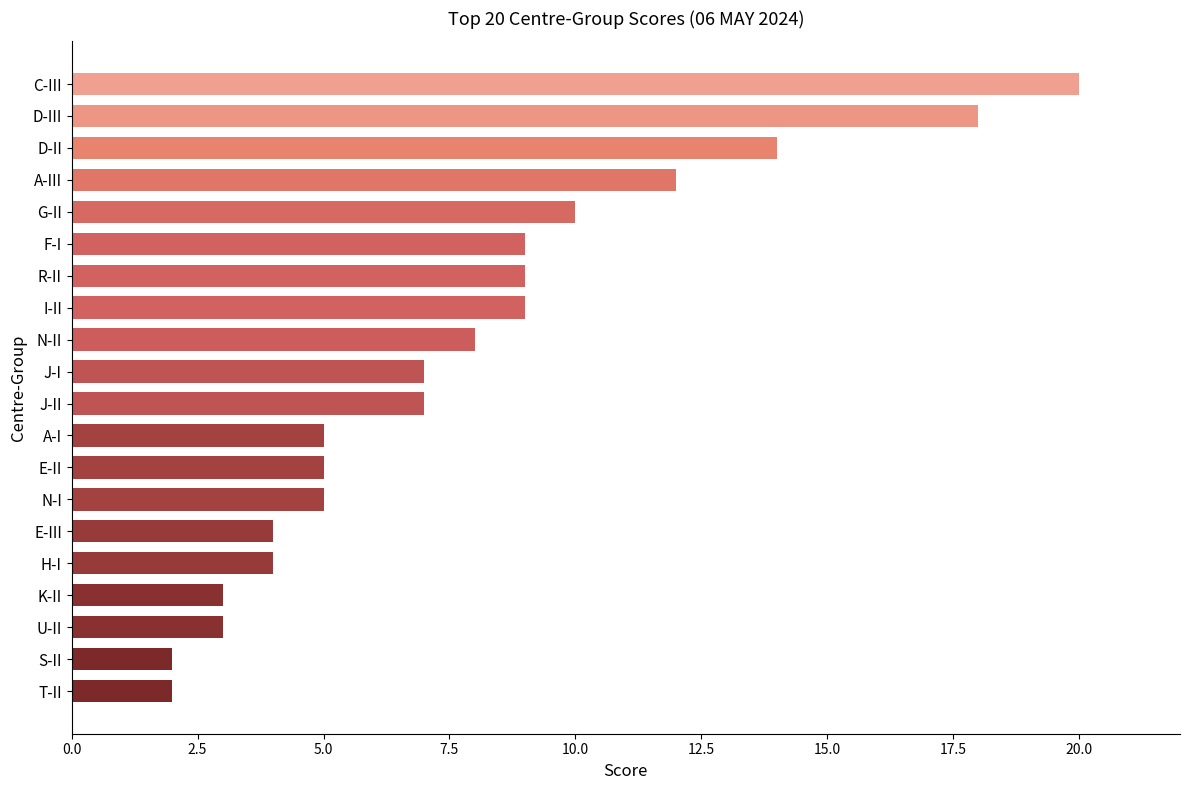

Between D-III and H-I, which is larger?

D-III